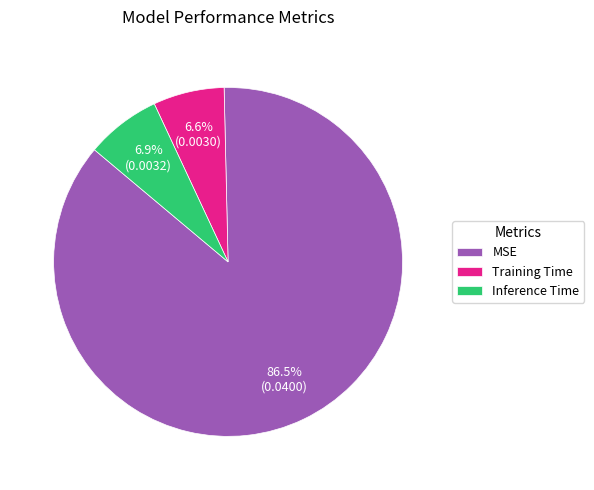

How many segments does this pie chart have?

3